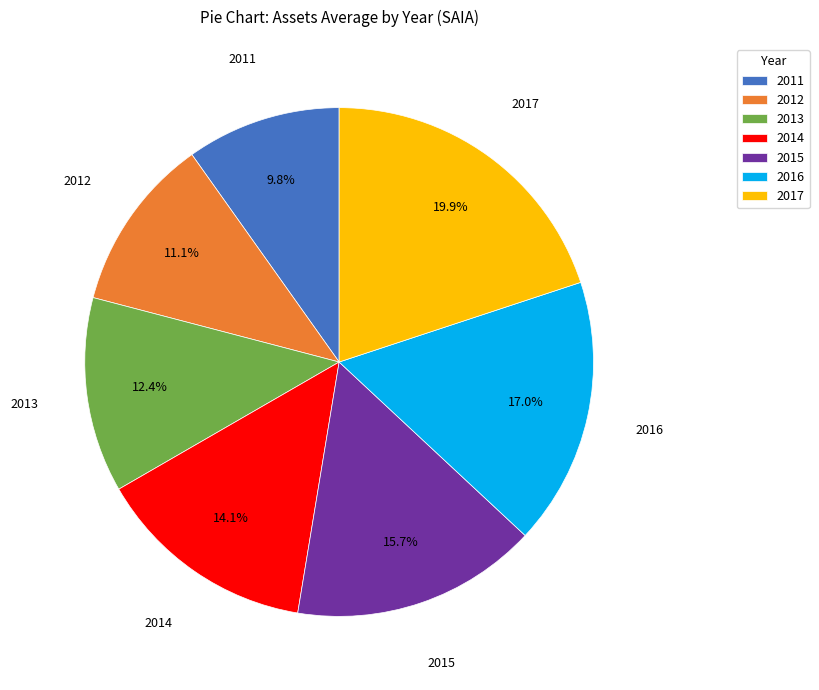

The 2016 slice represents 30% of the pie. True or false?

False